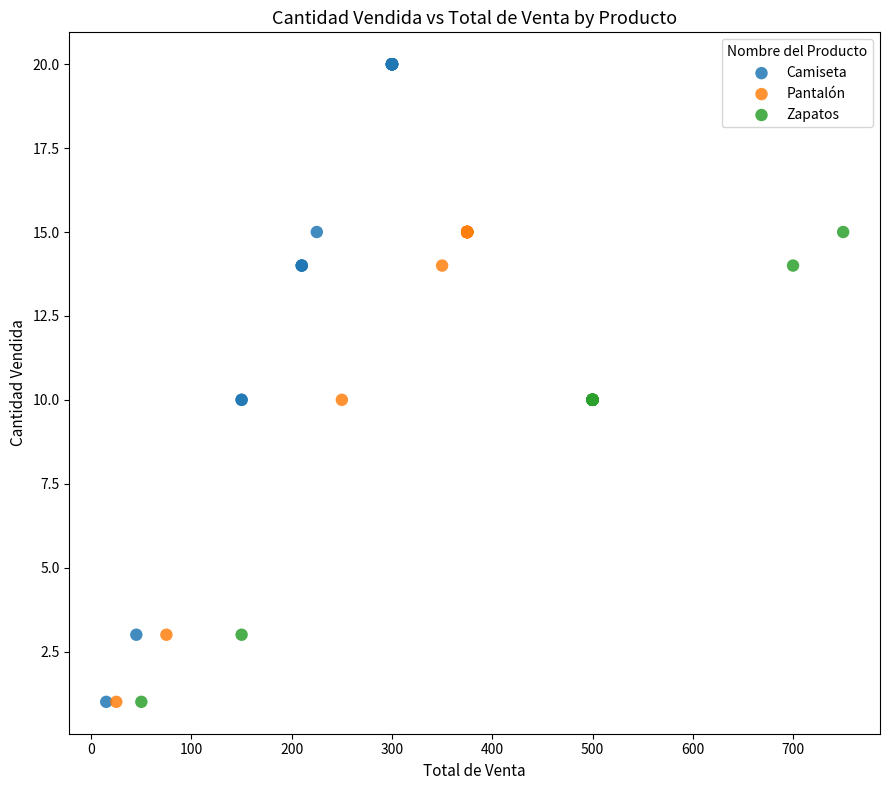

Which series contains the highest Y value?

Camiseta